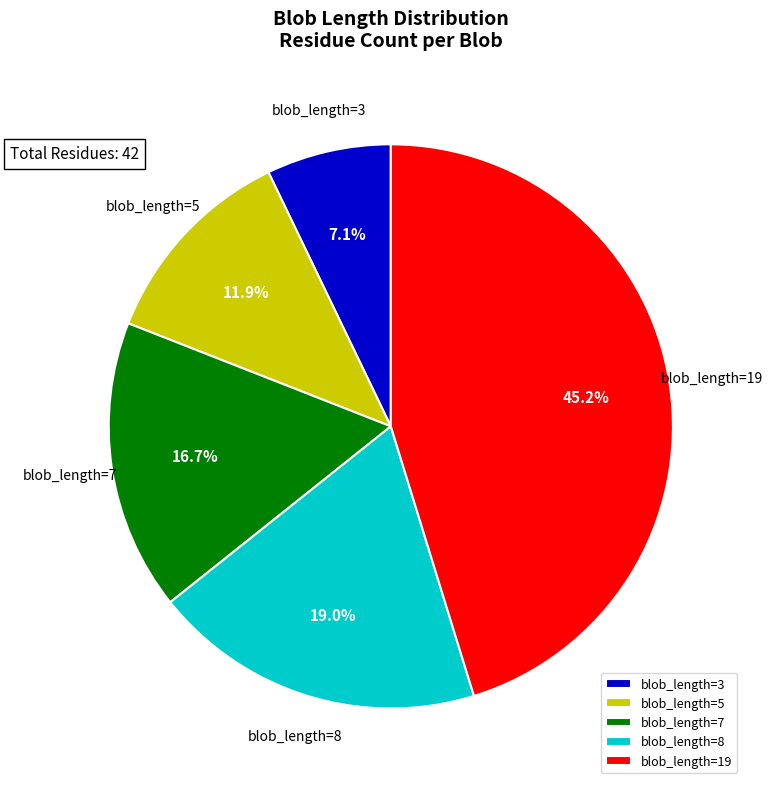

How many slices are in this pie chart?

5